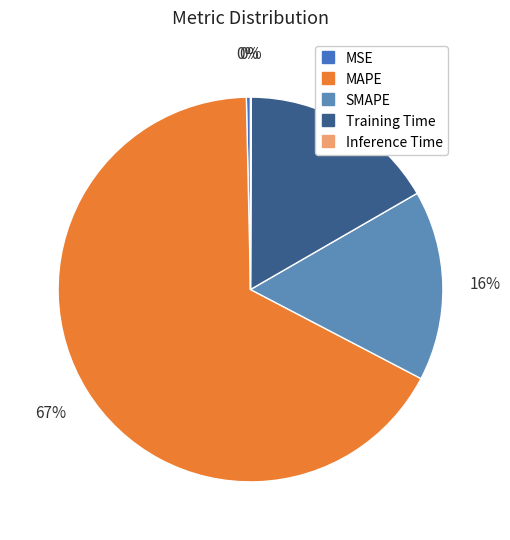

Which category accounts for the majority?

MAPE